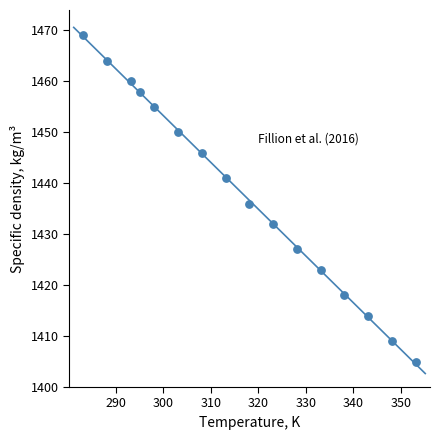

What Y value in the scatter plot is closest to 1437?

1436